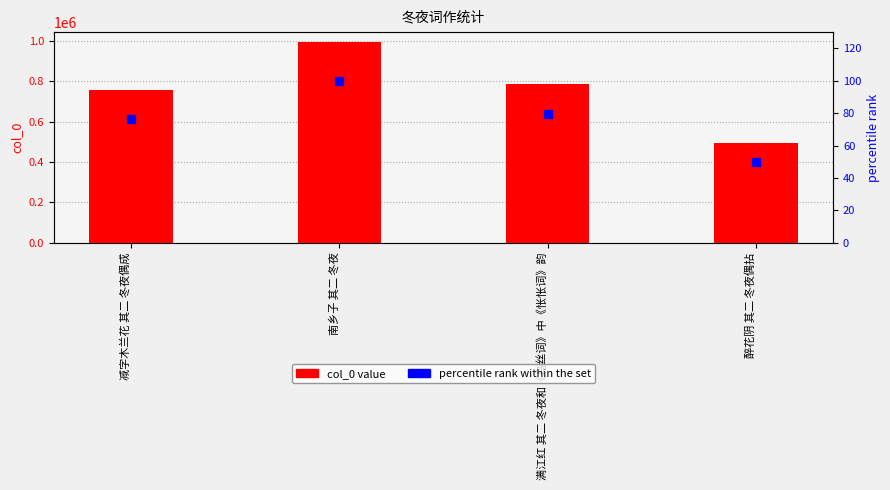

What are all the series names shown in the legend?

col_0, percentile rank